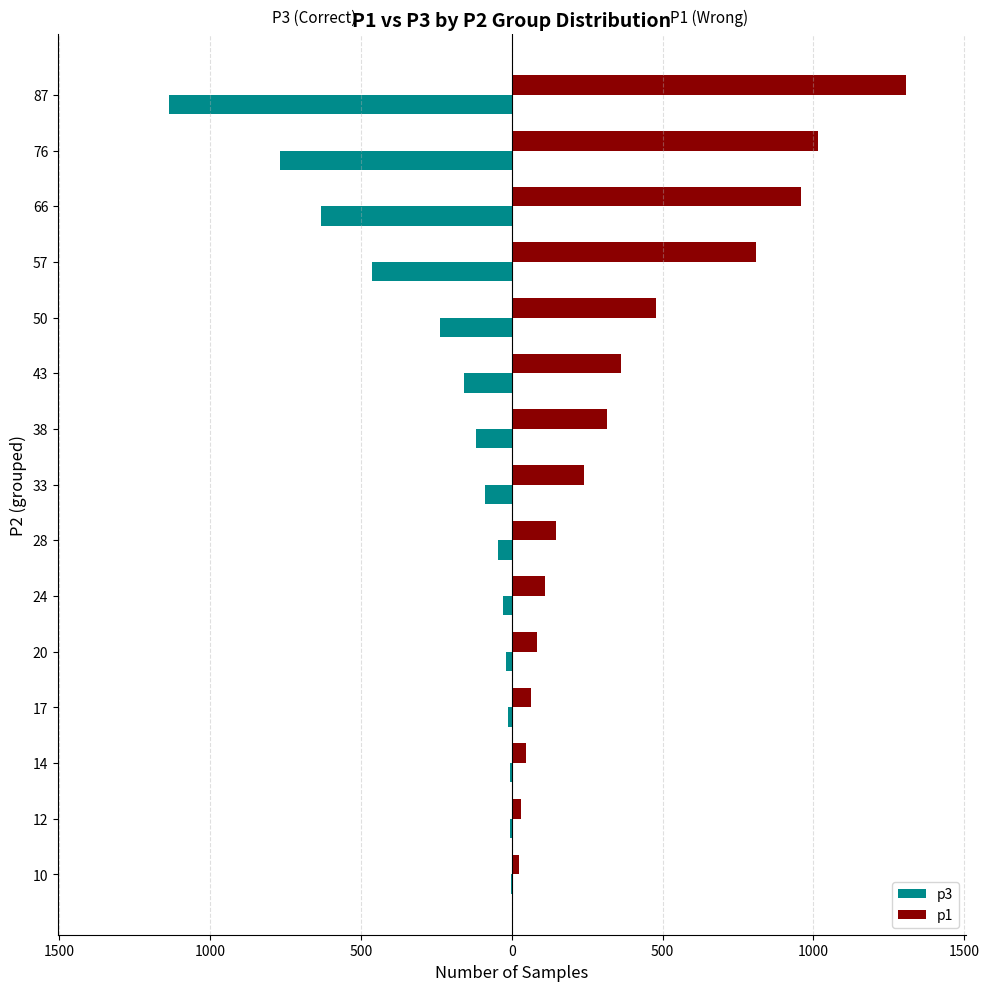

What are all the series names shown in the legend?

p3, p1